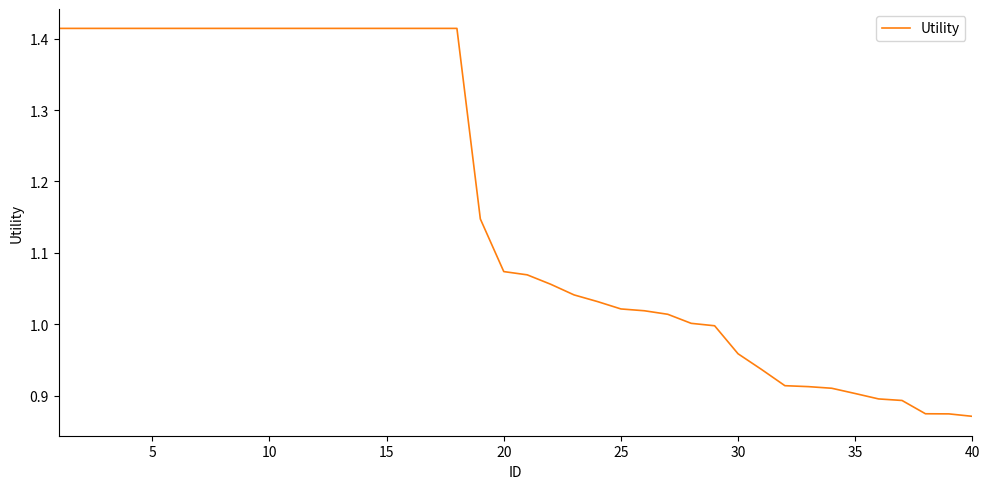

What is the difference between the maximum and minimum values?

0.5